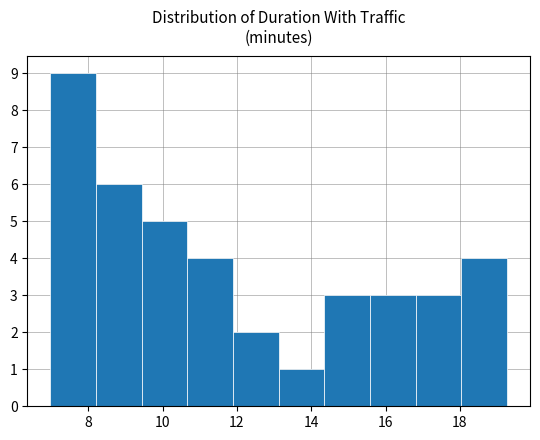

Reading left to right, transcribe this chart: for each bar, give the range it covers on the x-axis and its height. Neither the bar edges nor the heights are printed on the chart, so give them approximately, as read against the axes.

7.0 to 8.2: 9
8.2 to 9.4: 6
9.4 to 10.6: 5
10.6 to 11.8: 4
11.8 to 13.2: 2
13.2 to 14.4: 1
14.4 to 15.6: 3
15.6 to 16.8: 3
16.8 to 18.0: 3
18.0 to 19.2: 4